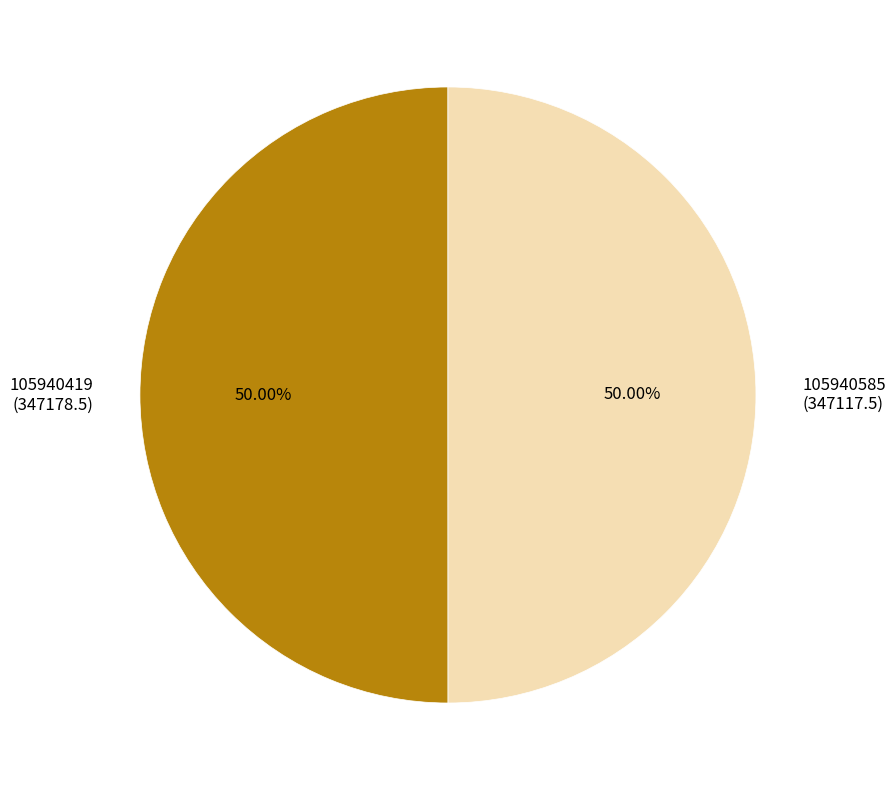

What portion of the pie excludes 105940419?

50.0%